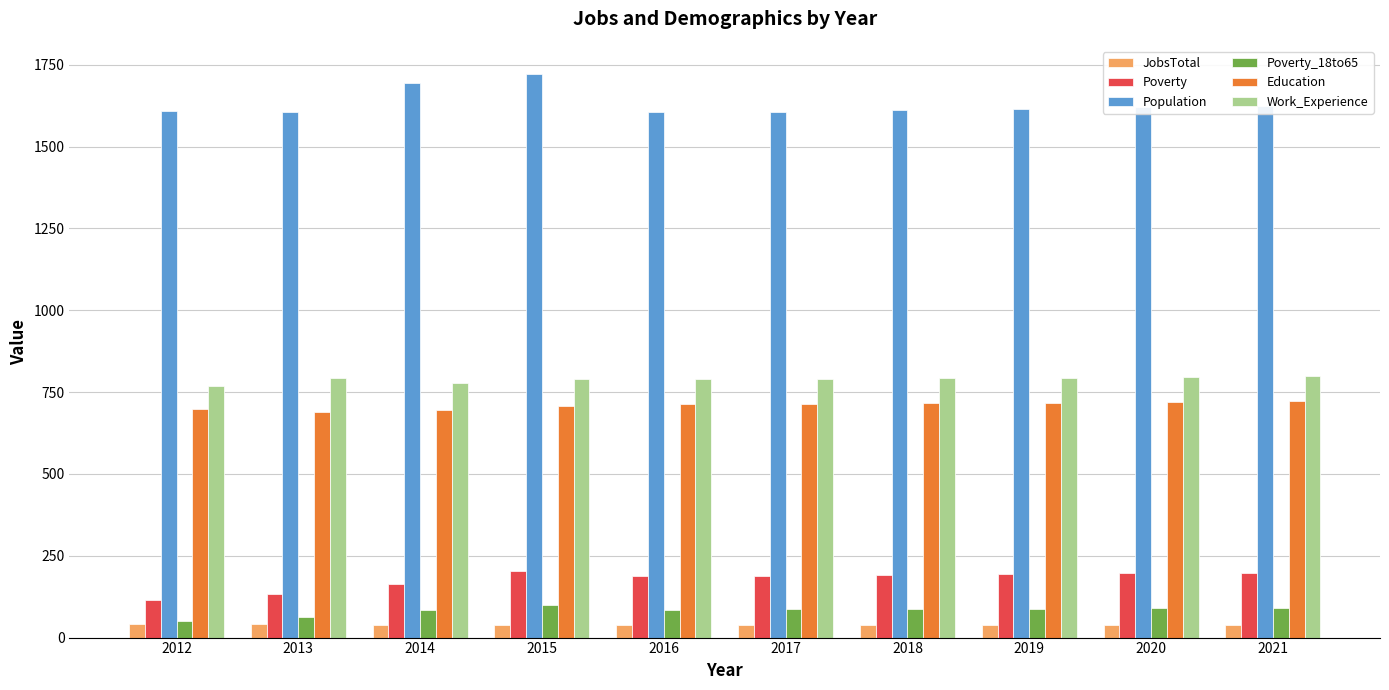

At how many categories does at least one series exceed 1442?

10